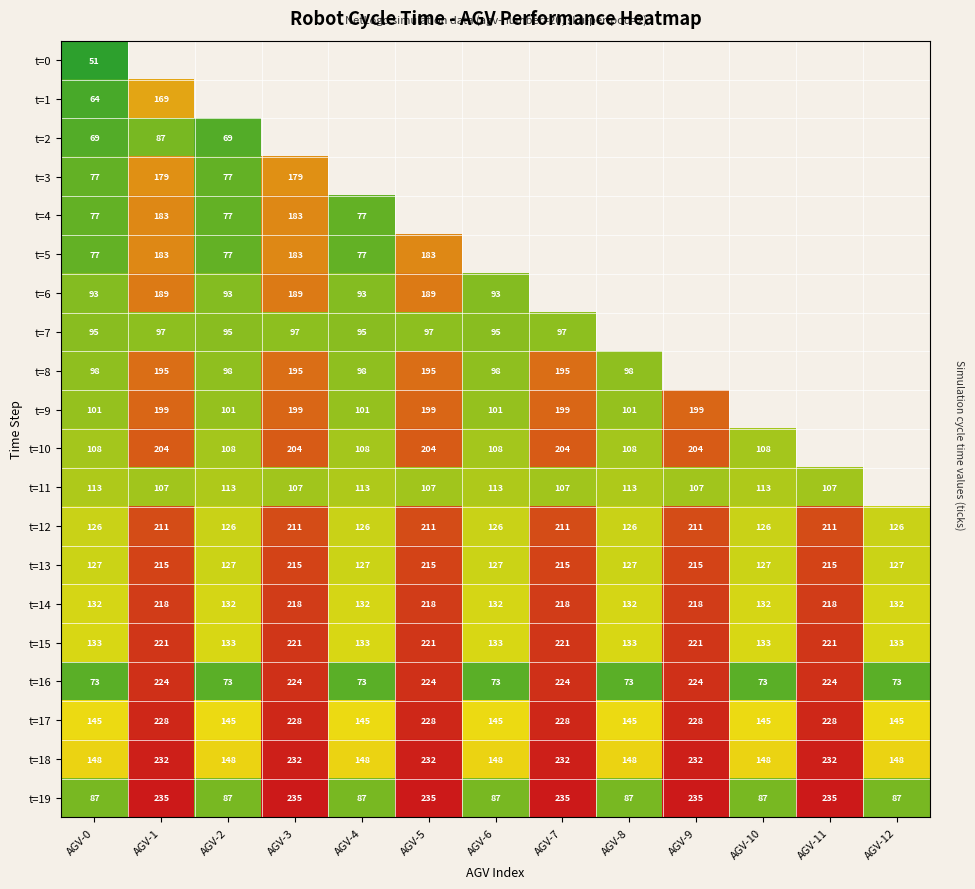

The value of t=9 at AGV-7 is 314. True or false?

False